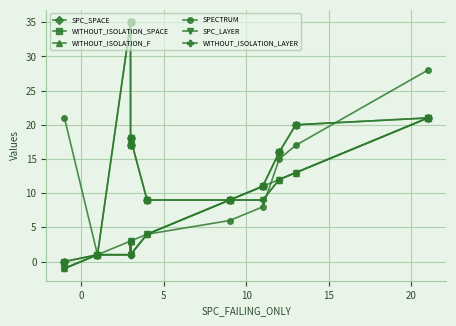

Which has a higher value, 10 or 5?

5